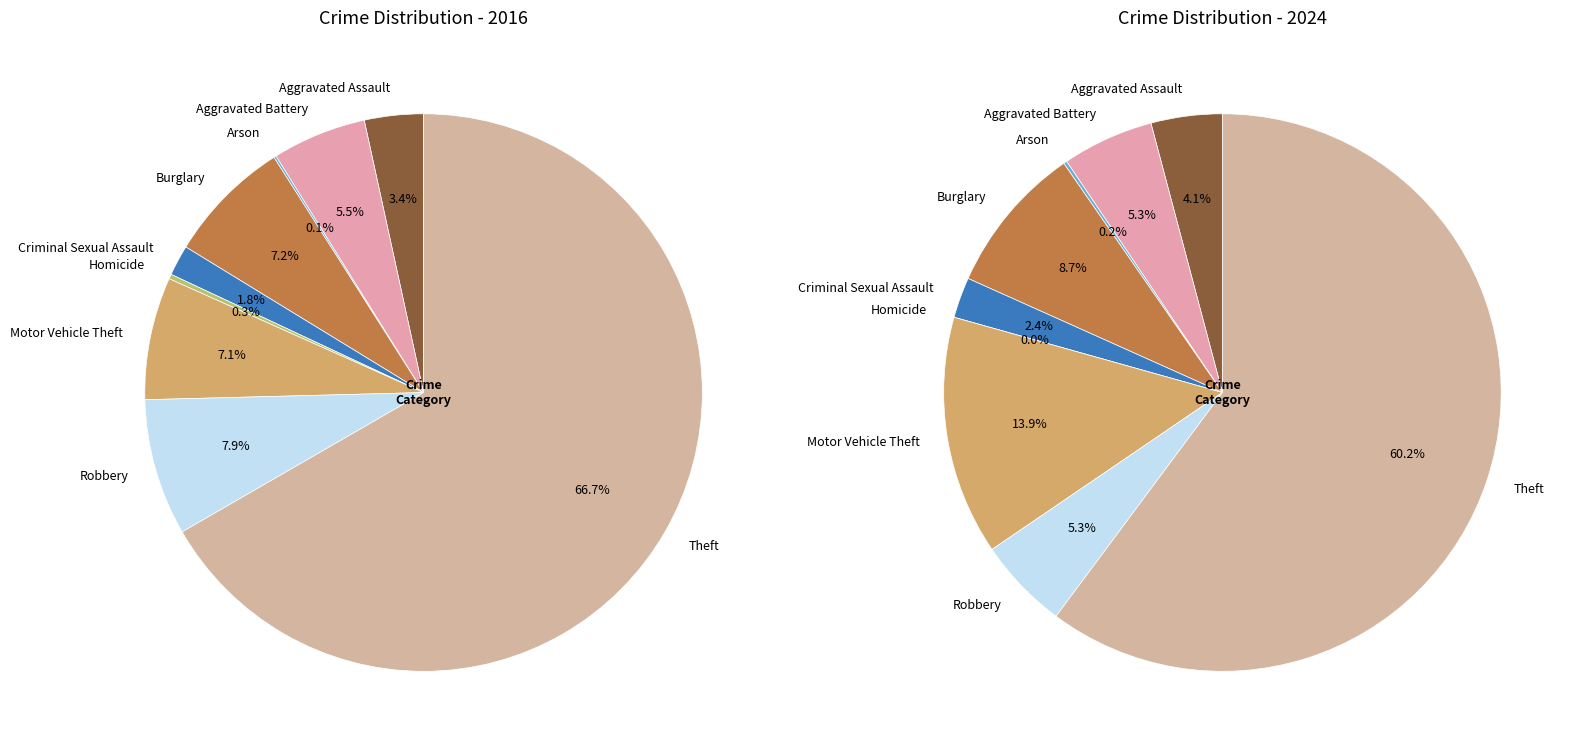

How many slices are in this pie chart?

9